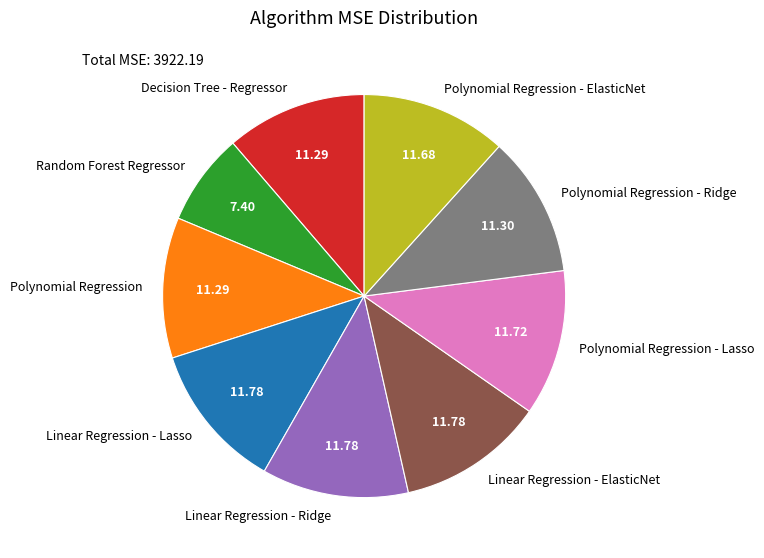

What is the ratio of the value at Polynomial Regression - Lasso to the value at Polynomial Regression - ElasticNet?

1.0